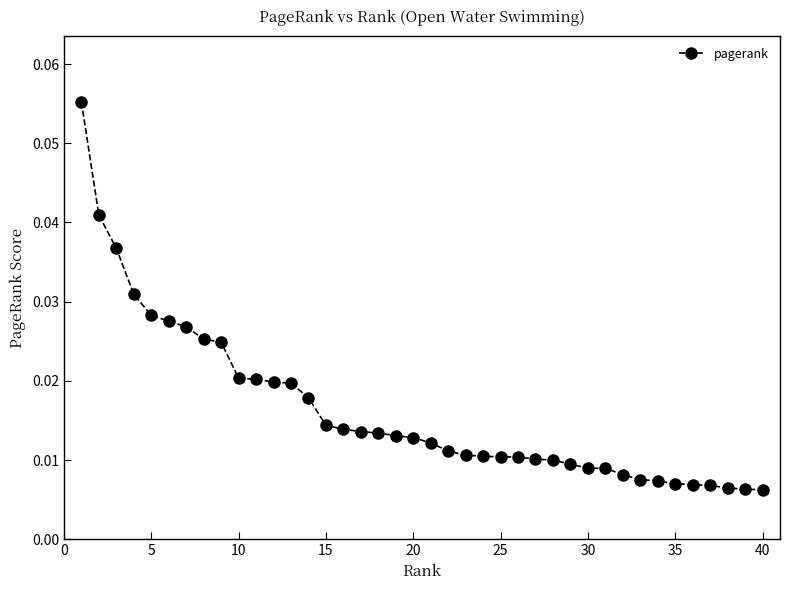

Does the chart display data point markers on the line(s)?

Yes